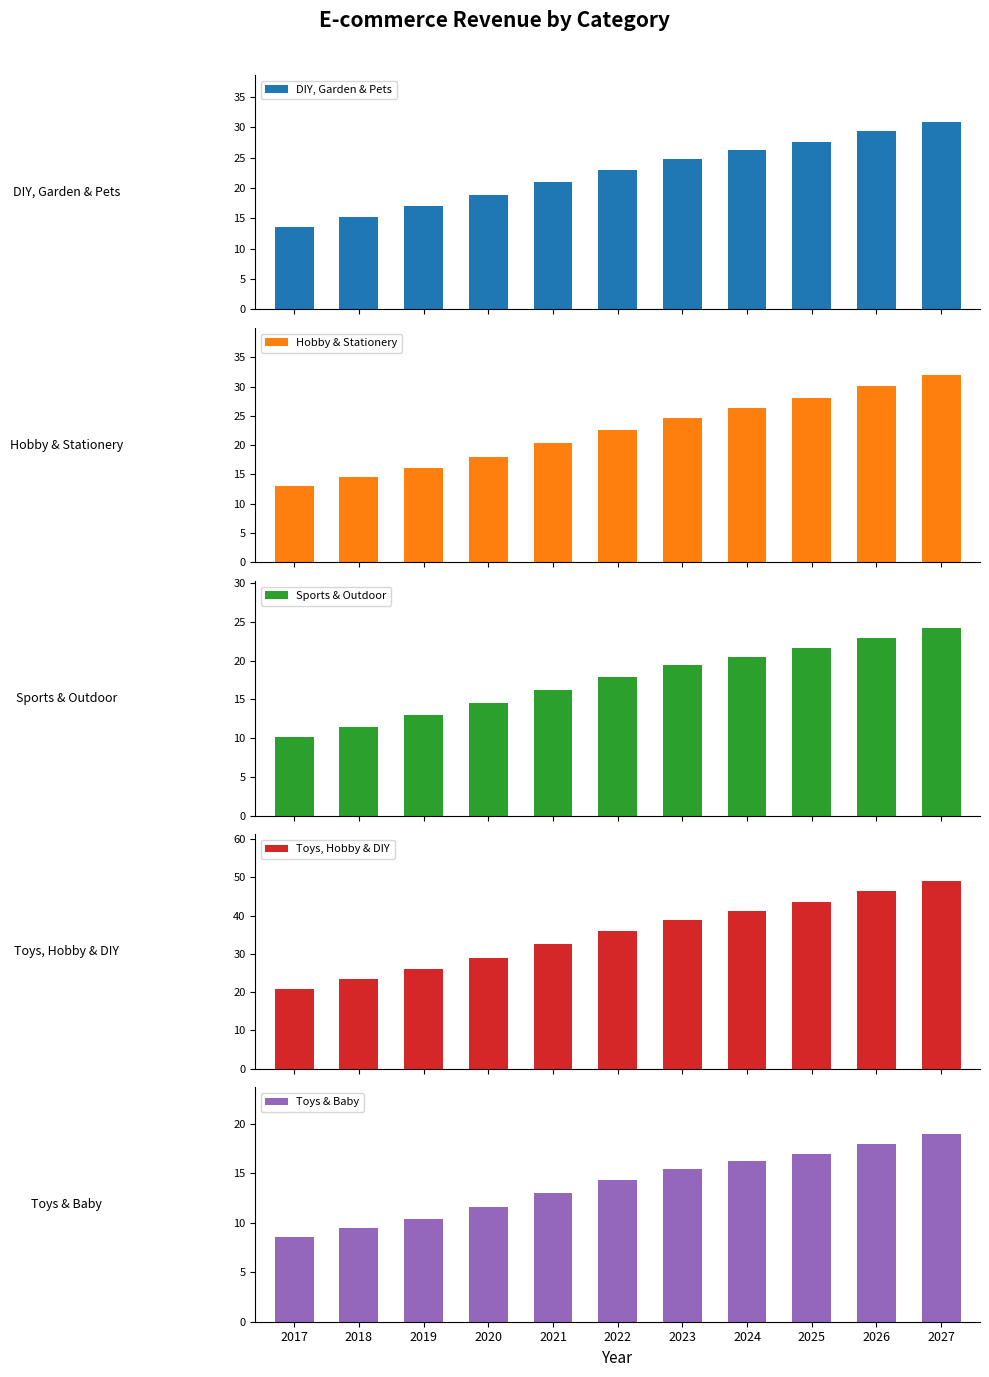

Is the value of Toys & Baby at 2027 greater than the value of DIY, Garden & Pets at 2019?

Yes